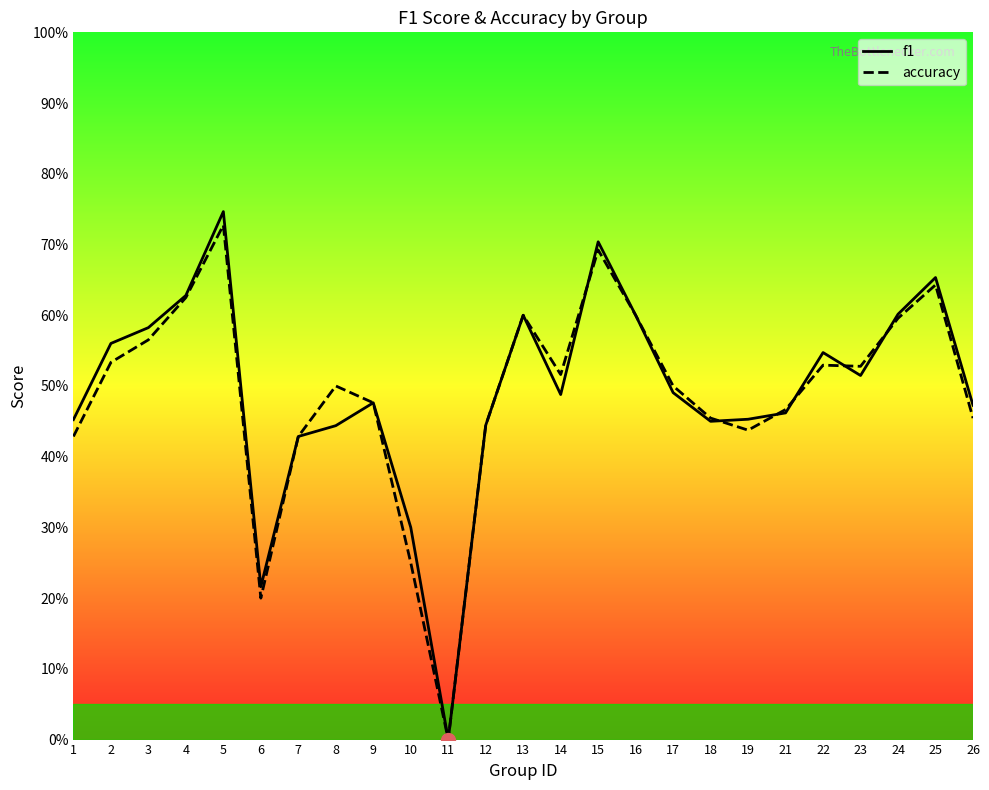

Which series ends up on top after the final intersection of f1 and accuracy?

f1